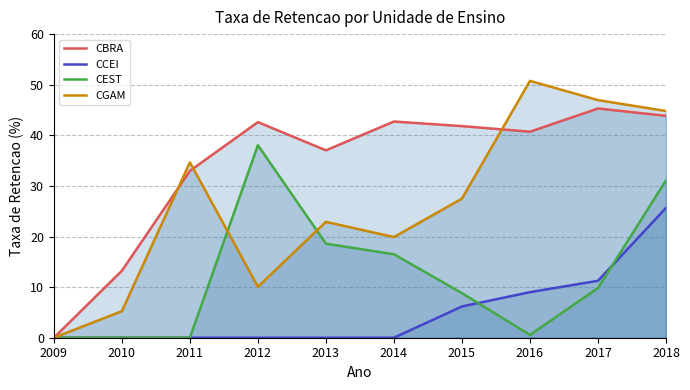

At how many categories does at least one series exceed 23?

8